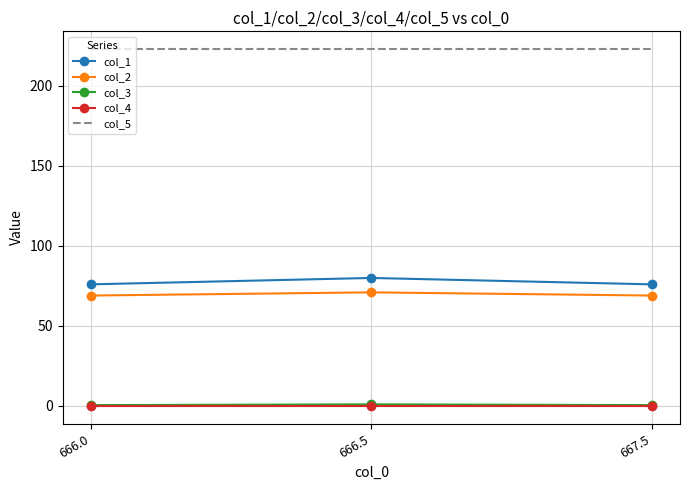

Which series has the largest total across all categories?

col_5